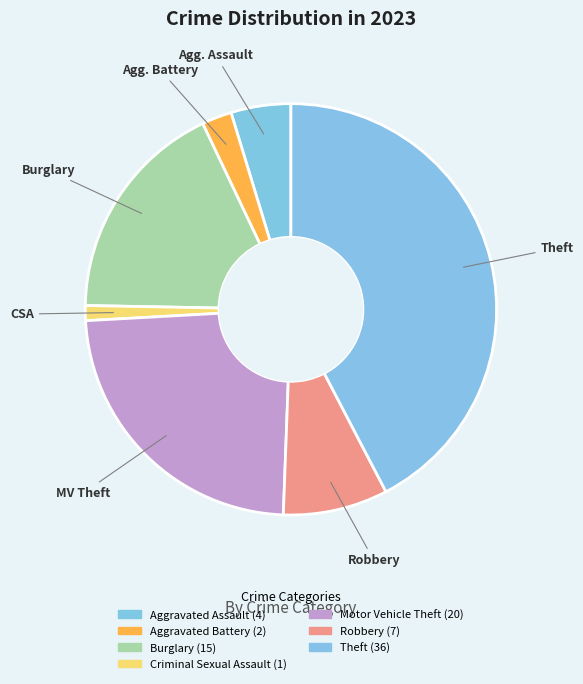

To the nearest percent, what is the average slice percentage?

14%